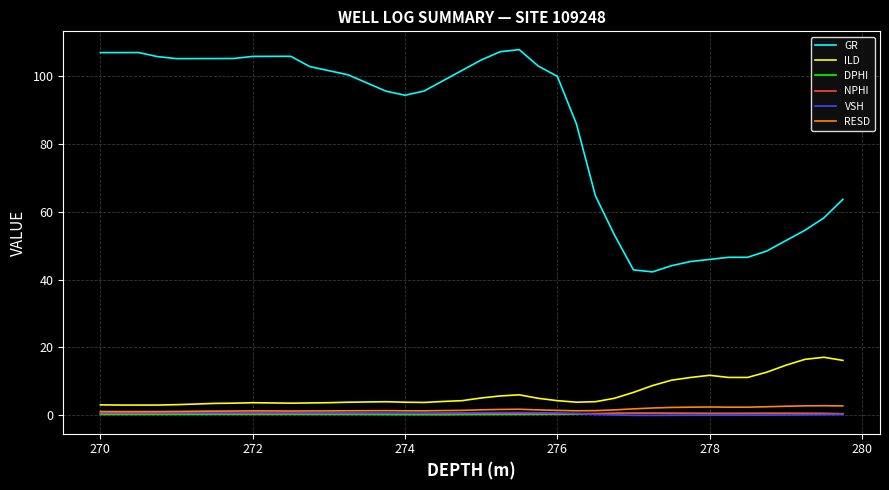

Which series has the widest spread of values?

GR